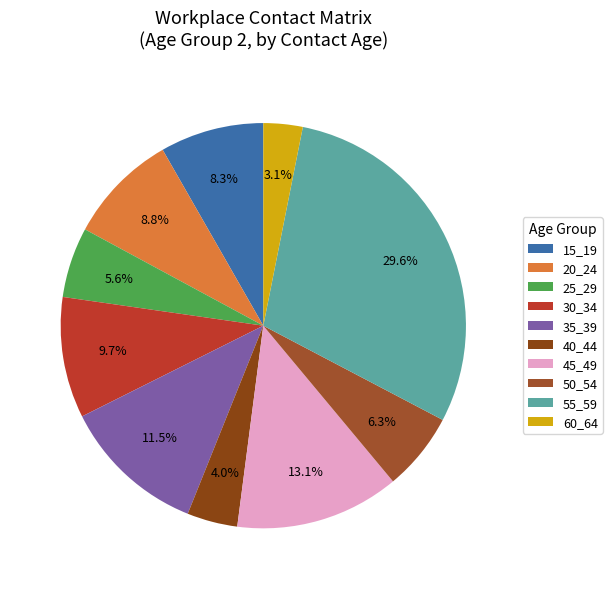

What is the largest slice in the pie chart?

55_59